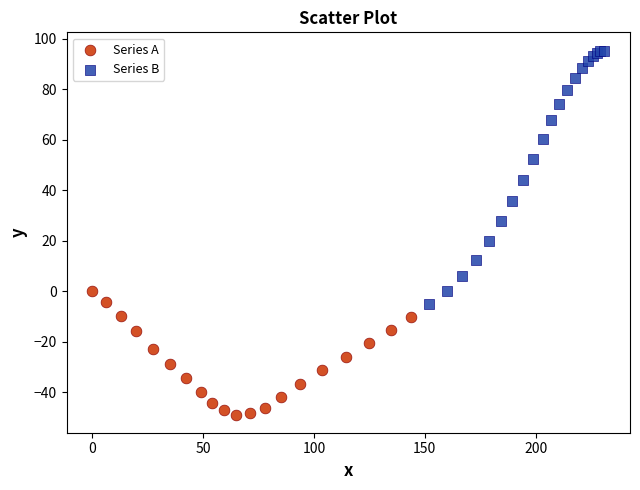

Which series contains the lowest Y value?

Series A